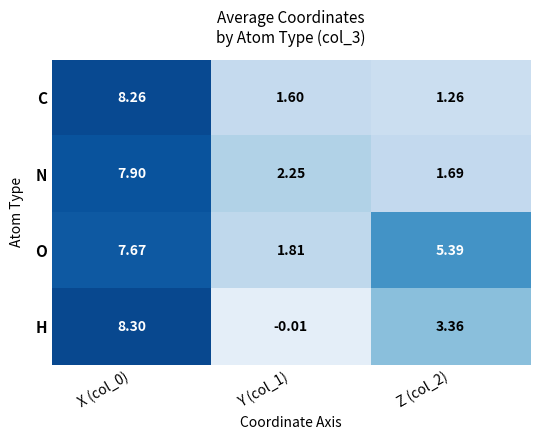

Which category has the lowest value across all series?

Y (col_1)